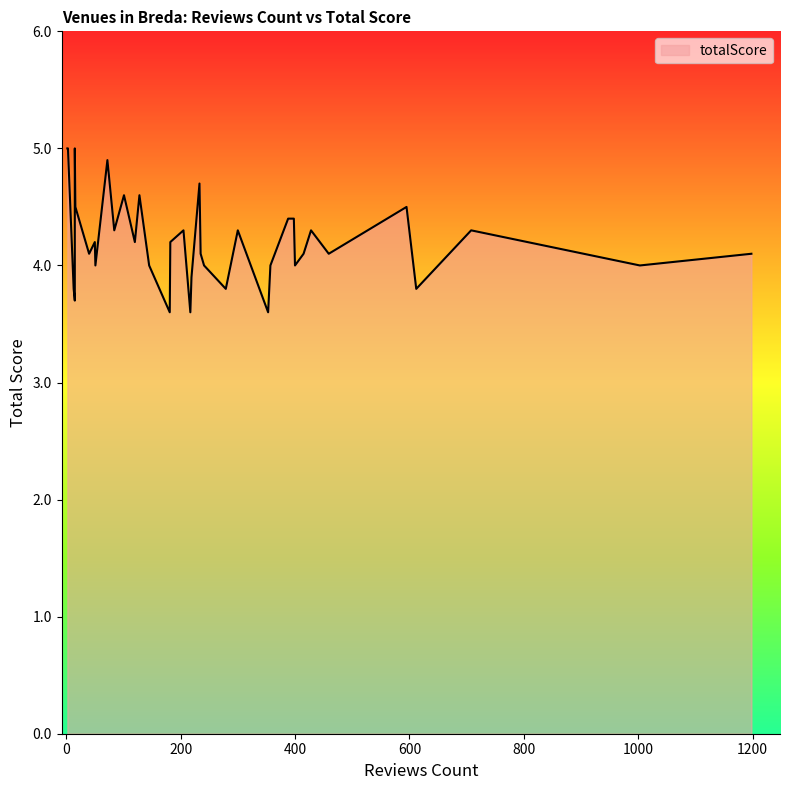

Is it true that the value at 84 is 4.3?

True